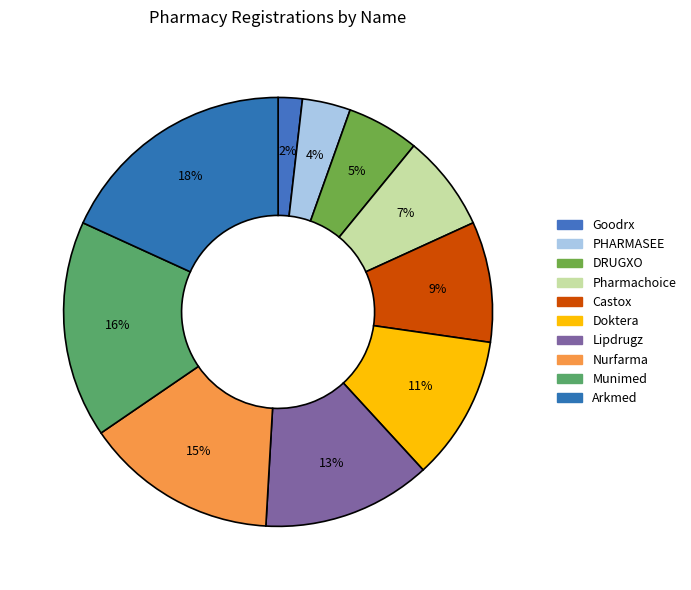

Does DRUGXO account for over 50% of the chart?

No